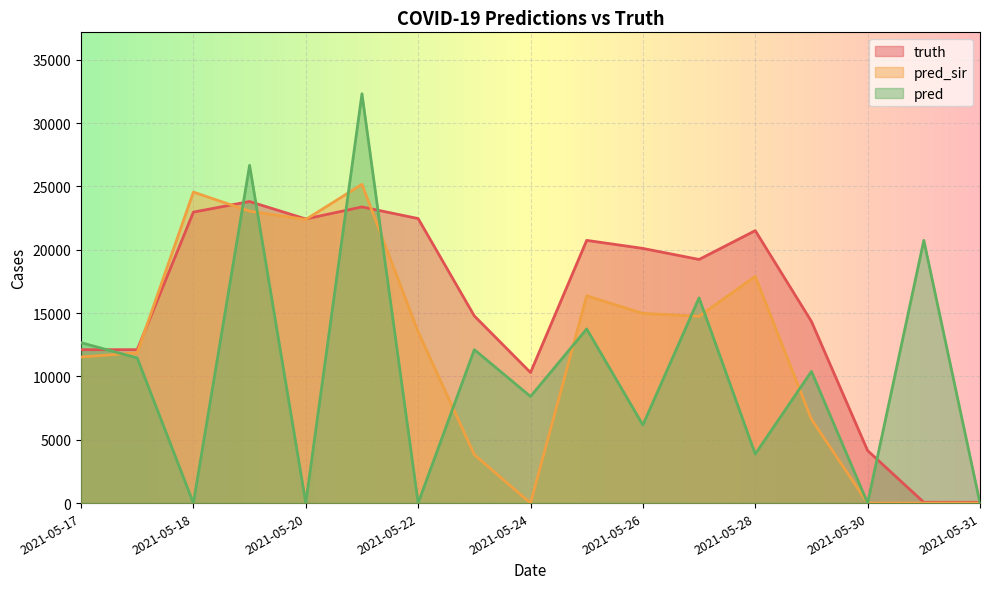

Which series has the largest total across all categories?

truth